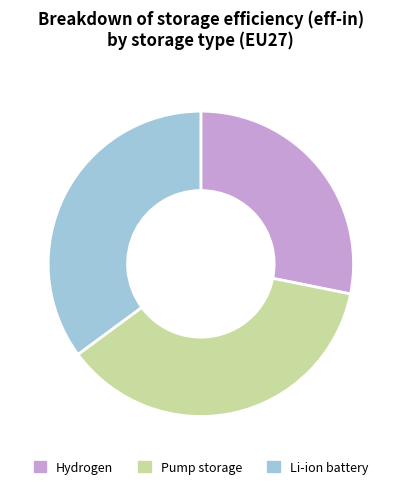

Rank the categories by value from highest to lowest.

Pump storage, Li-ion battery, Hydrogen